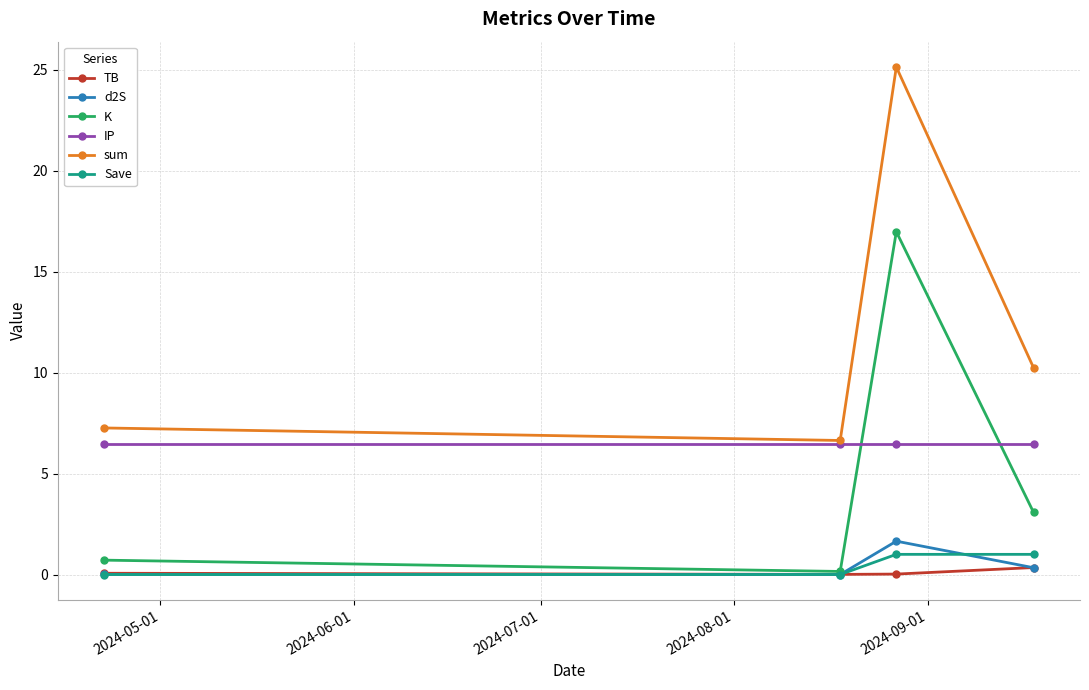

Which series has the largest total across all categories?

sum